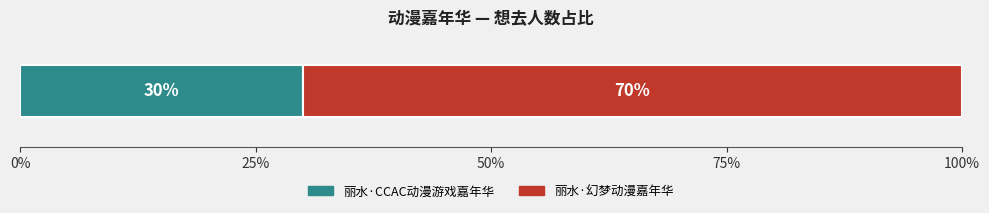

What is the highest value of the 丽水·CCAC动漫游戏嘉年华 series?

30